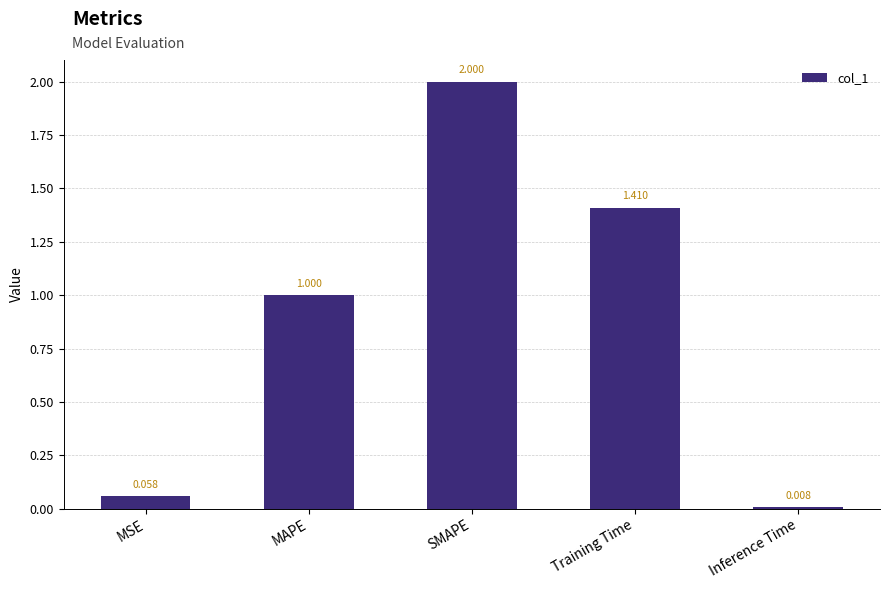

How many bars are there in total?

5